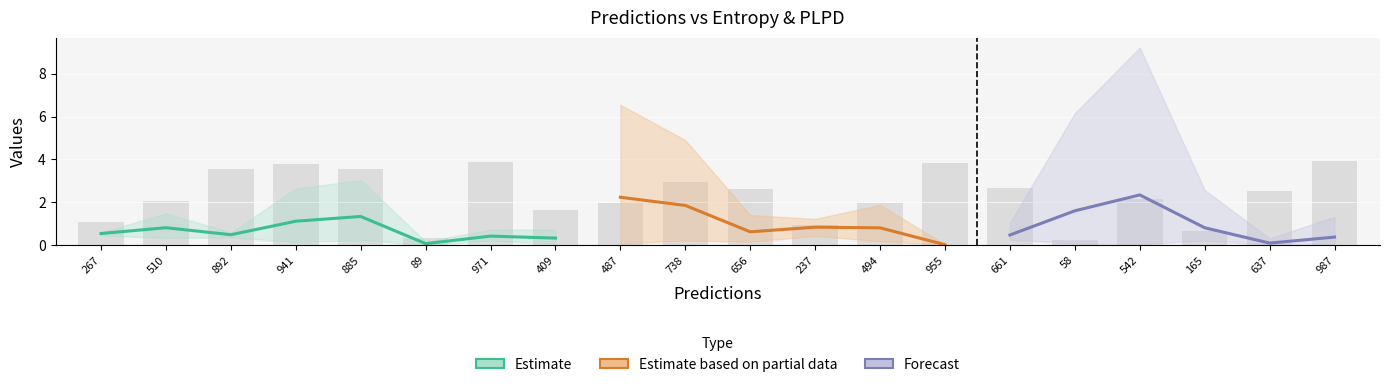

At how many categories does at least one series exceed 3?

3